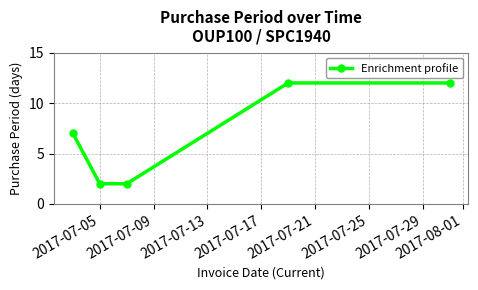

What is the difference between the maximum and minimum values?

10